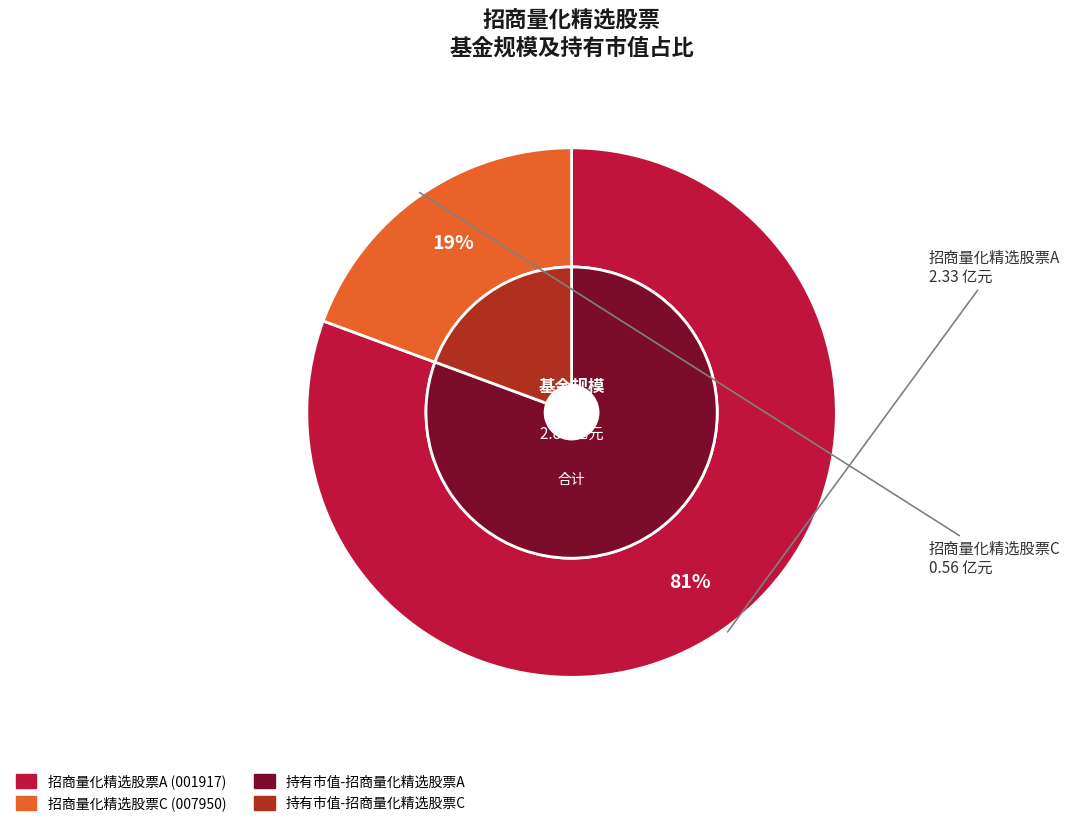

What is the smallest slice in the pie chart?

招商量化精选股票C